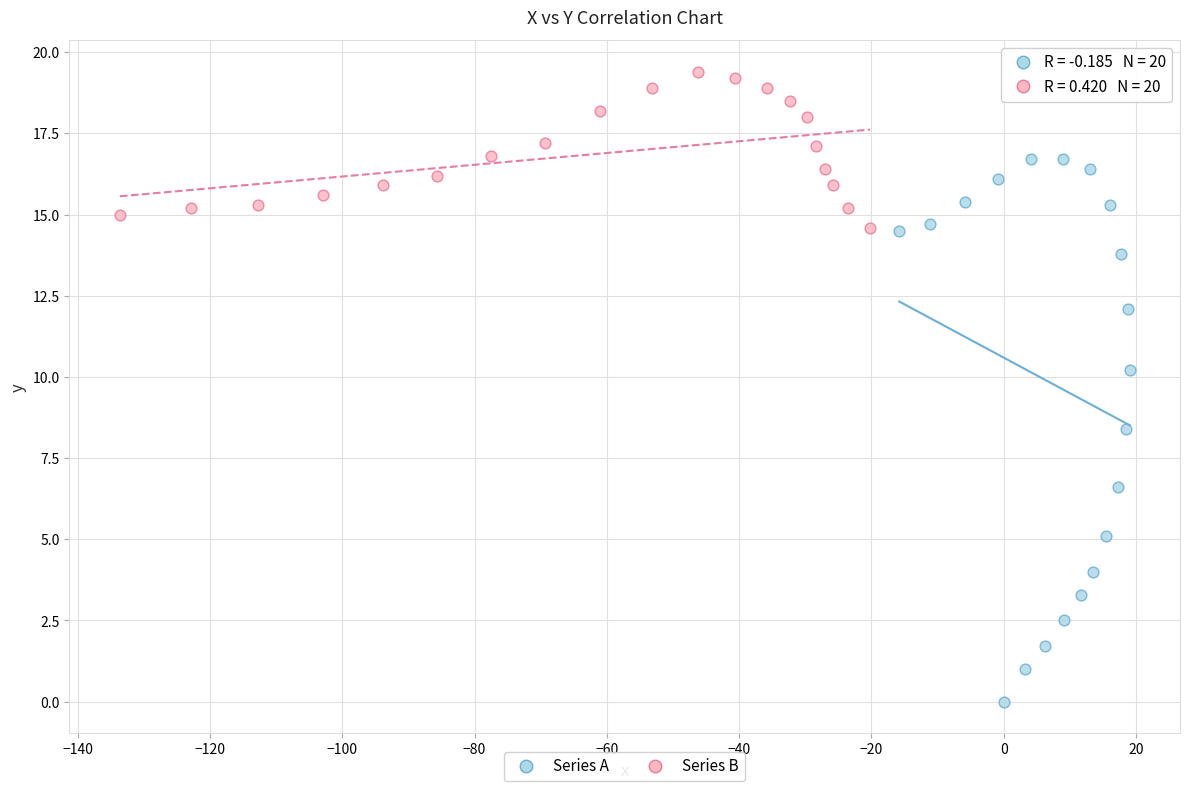

Which series reaches the maximum Y coordinate?

Series B